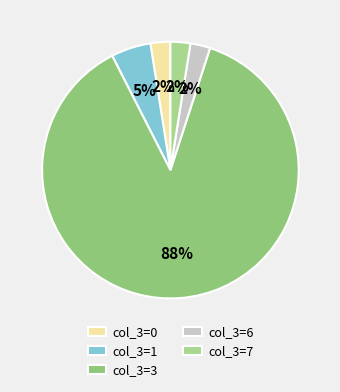

What is the largest slice in the pie chart?

col_3=3